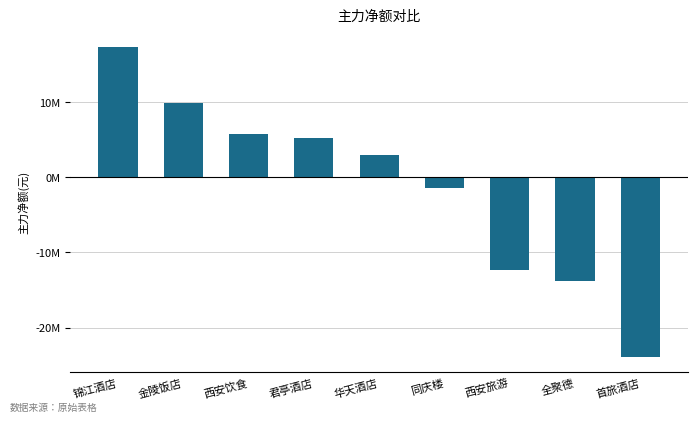

Are the bars horizontal?

No